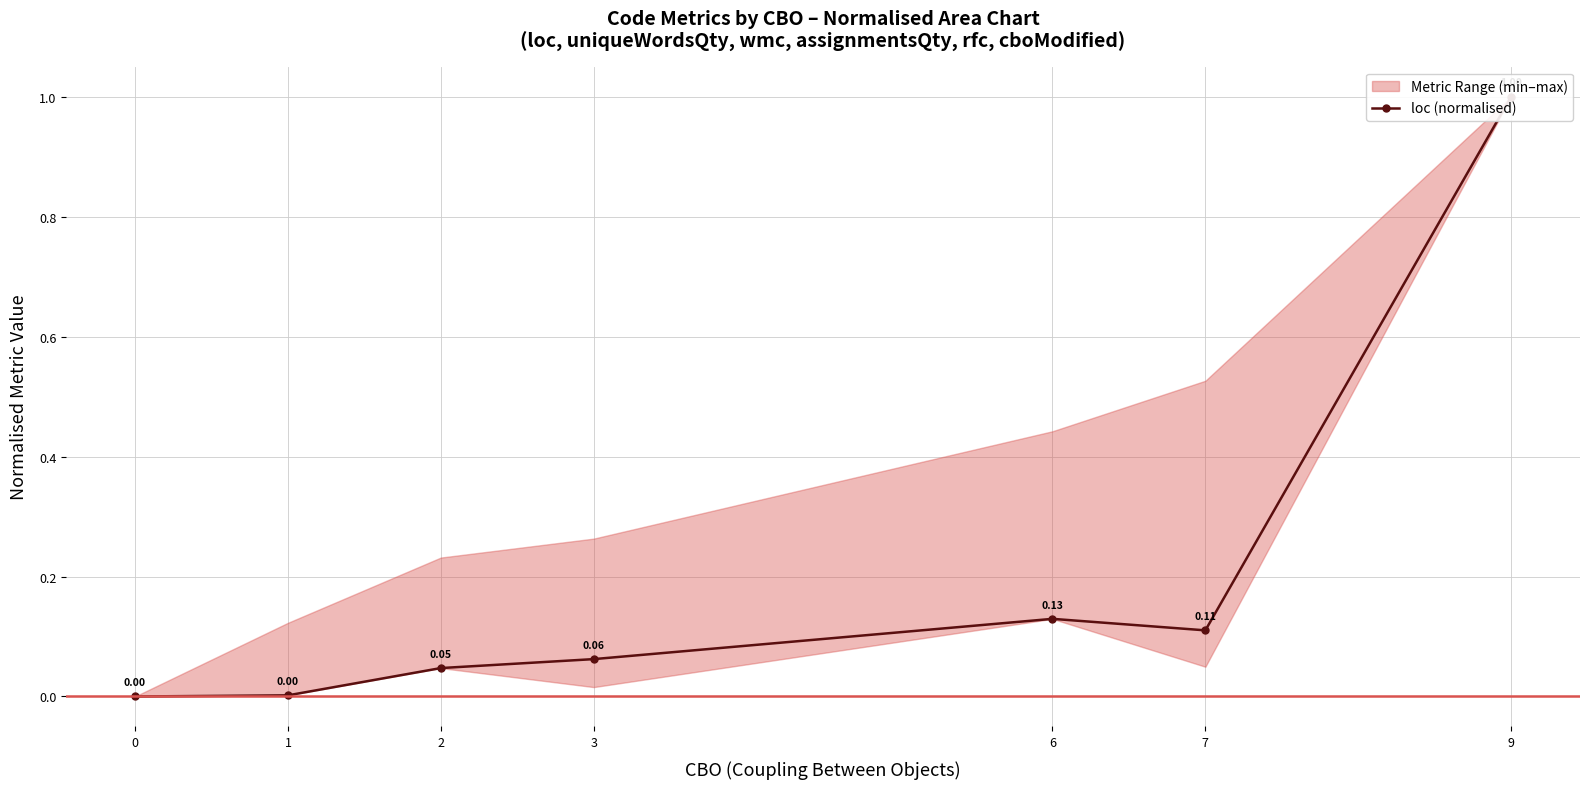

What is the average value?

0.2